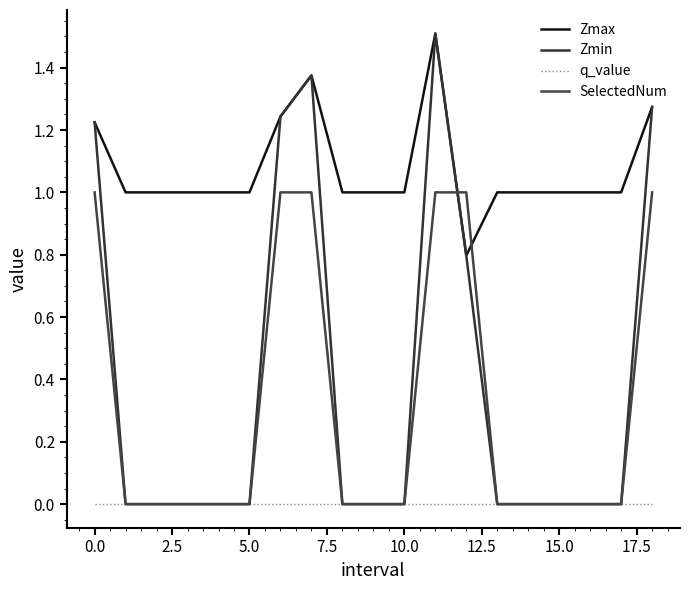

Does the chart display data point markers on the line(s)?

No